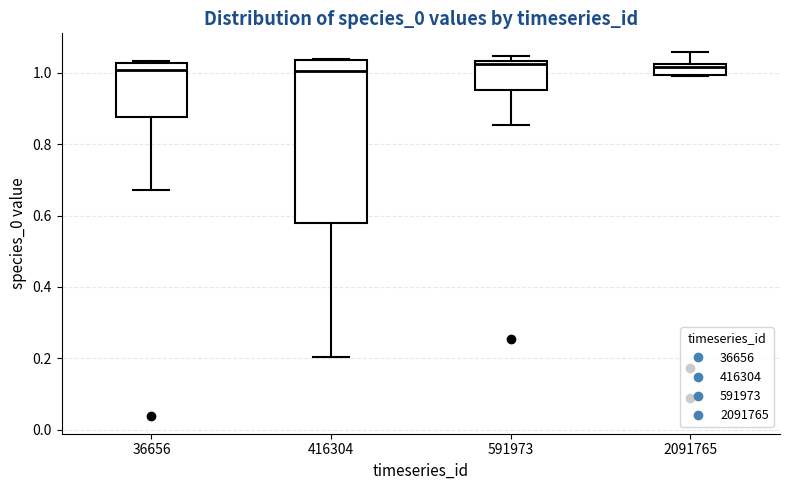

Reading left to right, read every box against the y-axis: the position of its median line, the range the box covers, and the ends of its whiskers. The values are not printed on the chart, so give them approximately, as read against the axis.

36656: median 1.00, box 0.88 to 1.02, whiskers 0.68 to 1.04
416304: median 1.00, box 0.58 to 1.04, whiskers 0.20 to 1.04
591973: median 1.02, box 0.96 to 1.04, whiskers 0.86 to 1.04 (just above the box's upper edge)
2091765: median 1.02 (just below the box's upper edge), box 1.00 to 1.02, whiskers 0.98 to 1.06